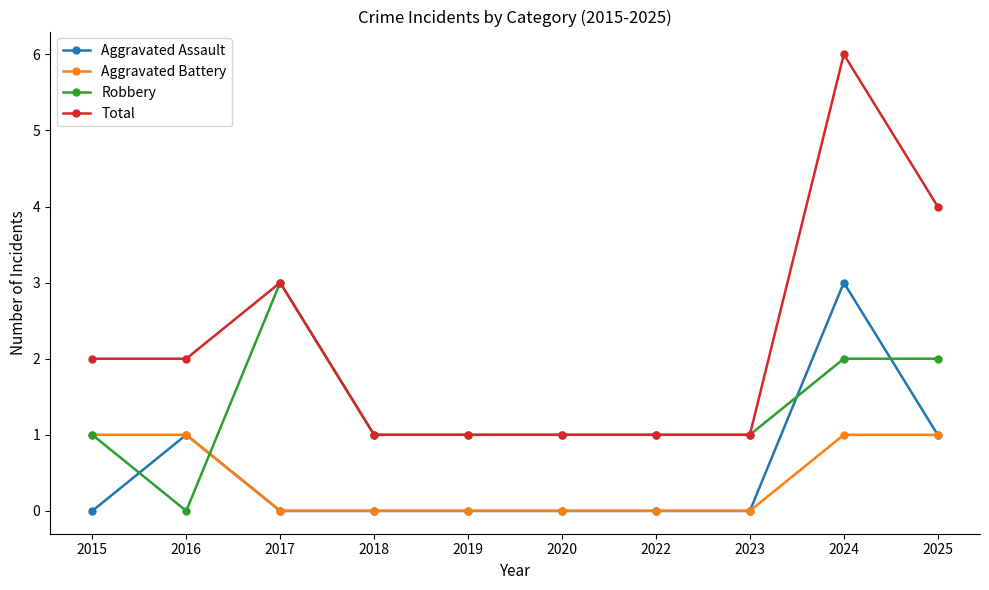

Which label corresponds to the largest value in the chart?

2024